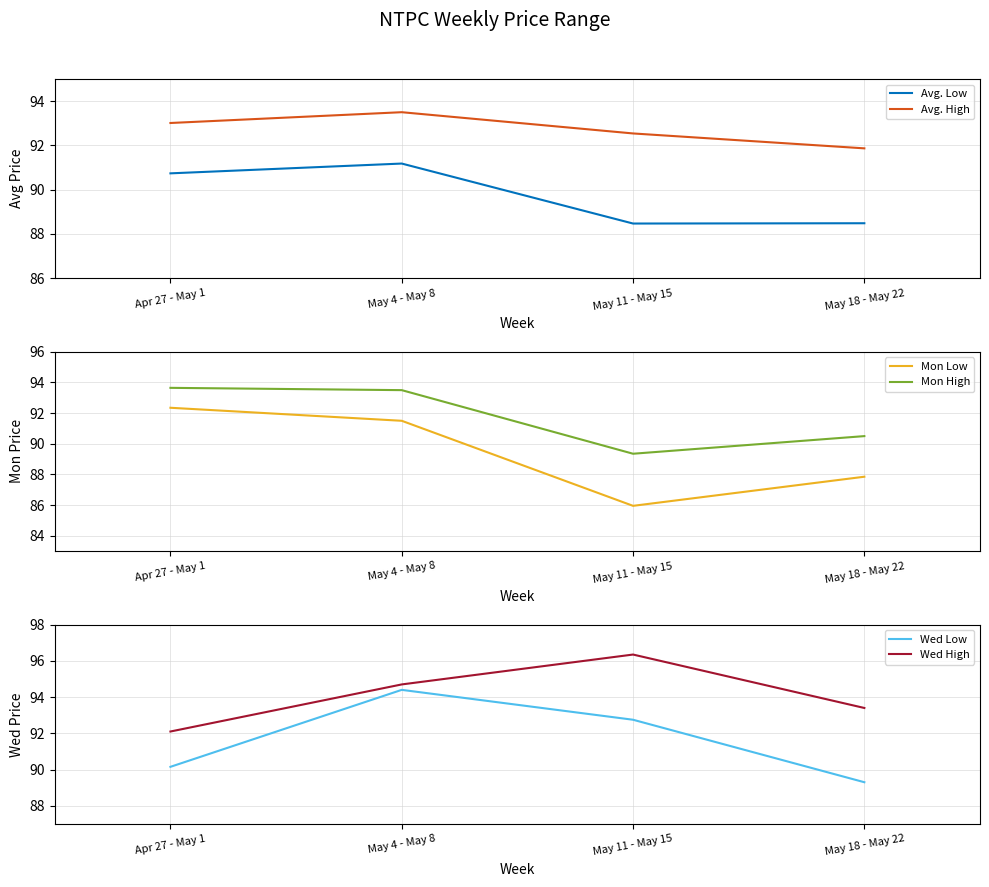

What are all the series names shown in the legend?

Avg. Low, Avg. High, Mon Low, Mon High, Wed Low, Wed High